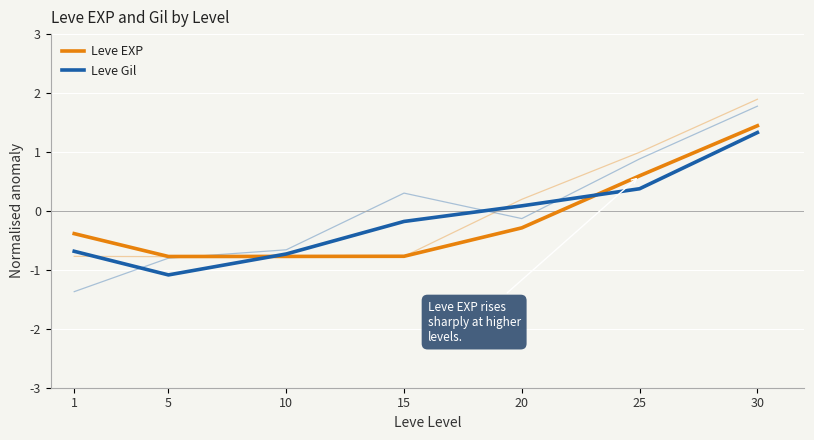

What is the value of the Leve EXP point at the 3rd from the left?

-0.8